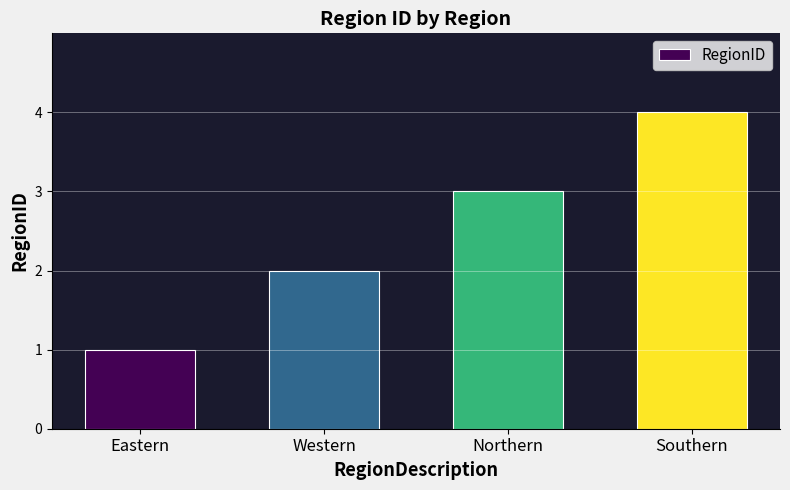

Is it true that the value at Western is 1?

False